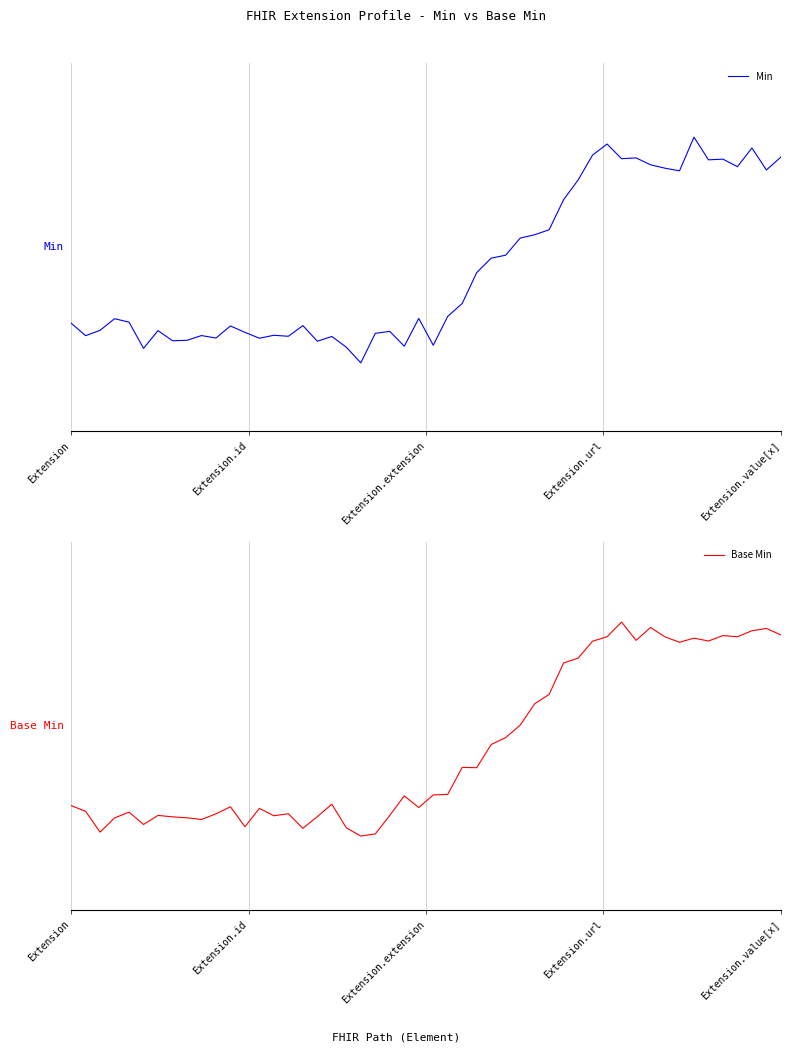

How many positive values does the Min series have?

2